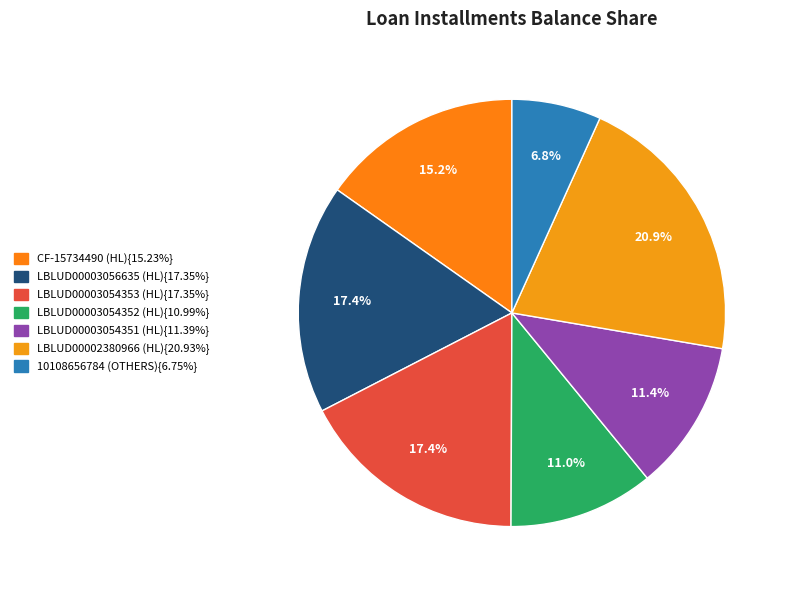

Count the number of slices in the pie.

7